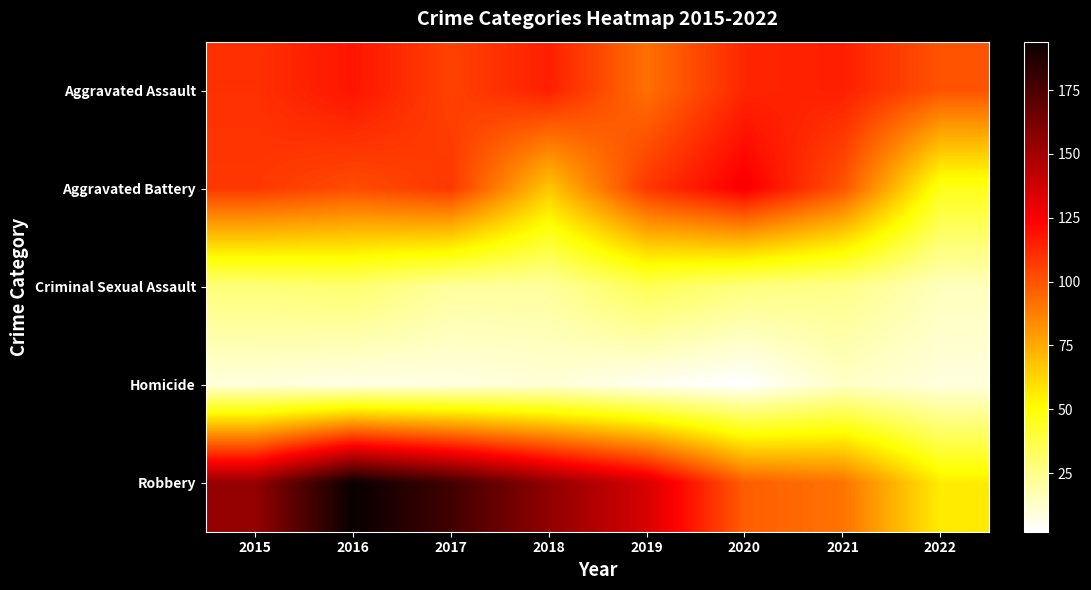

Reading right to left, extract all data points from this chart.

Aggravated Assault: 2022=100	2021=115	2020=113	2019=92	2018=115	2017=105	2016=118	2015=110
Aggravated Battery: 2022=46	2021=100	2020=126	2019=108	2018=67	2017=108	2016=102	2015=108
Criminal Sexual Assault: 2022=15	2021=25	2020=27	2019=35	2018=21	2017=21	2016=30	2015=28
Homicide: 2022=9	2021=13	2020=2	2019=5	2018=10	2017=8	2016=7	2015=9
Robbery: 2022=56	2021=91	2020=97	2019=135	2018=155	2017=178	2016=194	2015=154